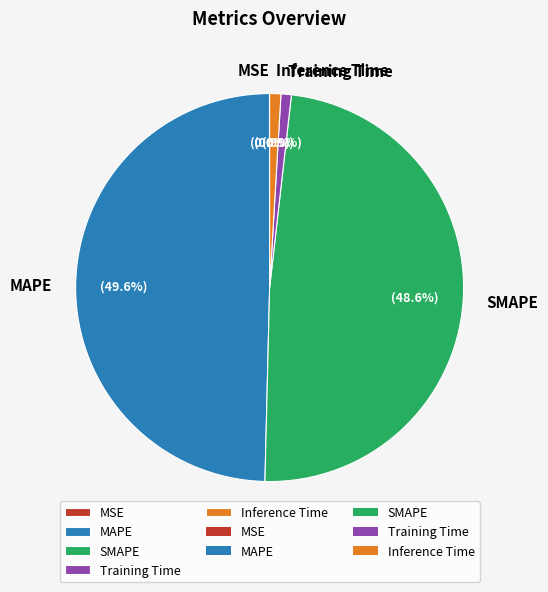

What percentage is the SMAPE slice, to the nearest percent?

49%